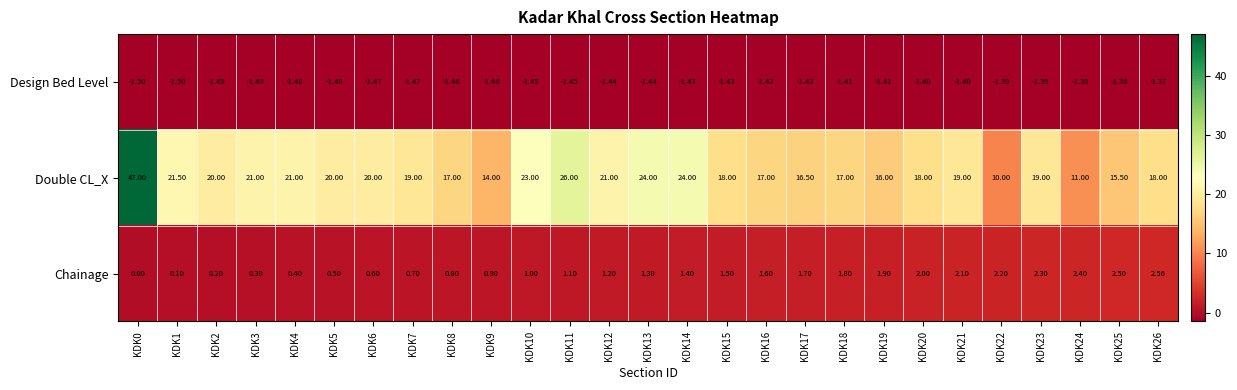

Rank the series at KDK13 from highest to lowest value.

Double CL_X, Chainage, Design Bed Level